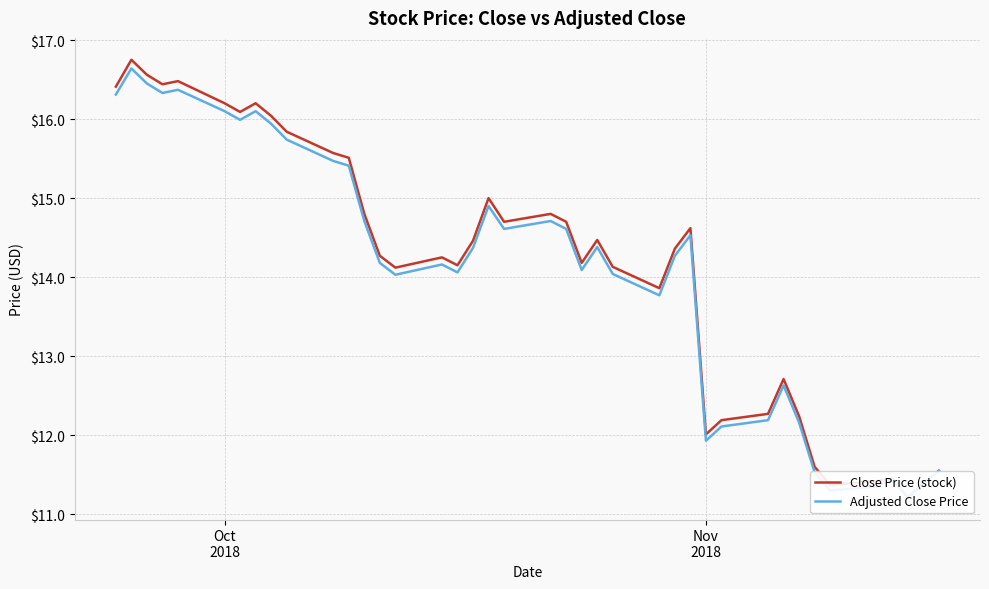

Is it true that Close Price (stock) equals 19.0 at 31?

False